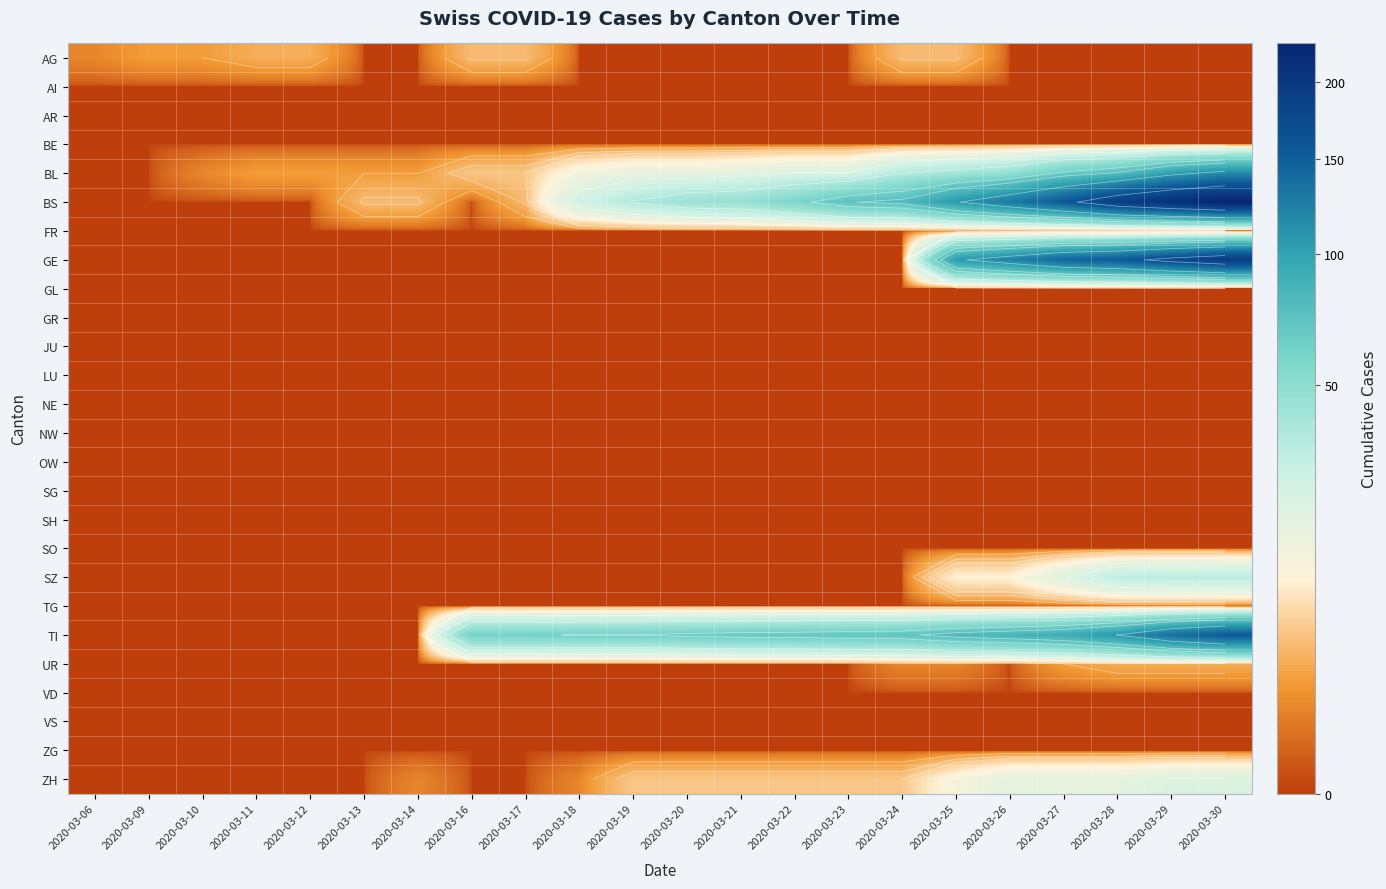

Rank the series at 2020-03-16 from lowest to highest value.

AI, AR, BE, BS, FR, GE, GL, GR, JU, LU, NE, NW, OW, SG, SH, SO, SZ, TG, UR, VD, VS, ZG, ZH, AG, BL, TI